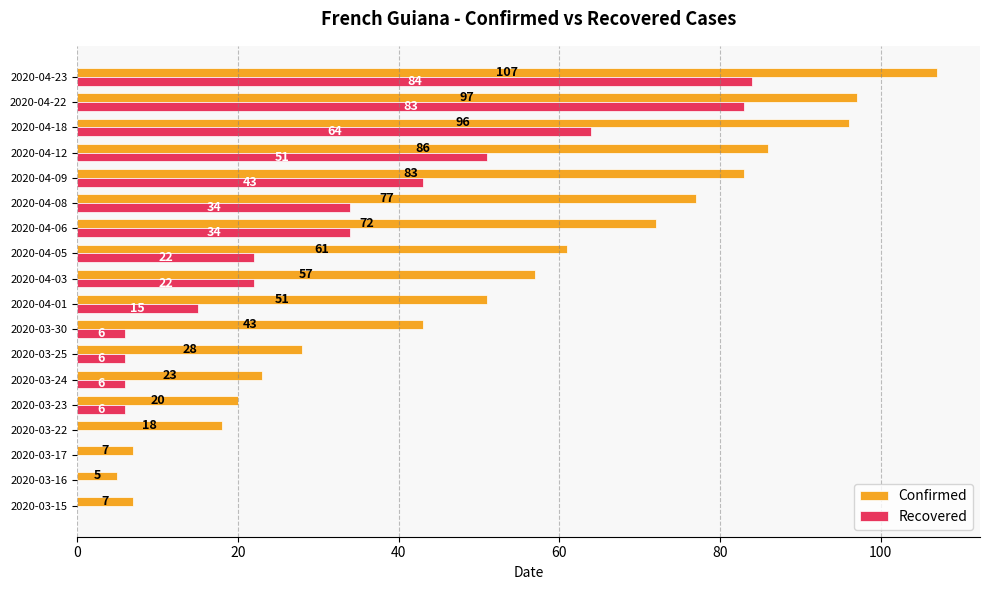

At which category is the sum across all series the highest?

2020-04-23